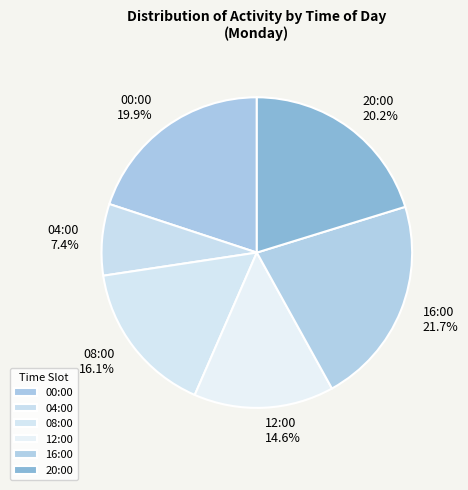

To the nearest percent, what percentage of the pie is 04:00?

7%